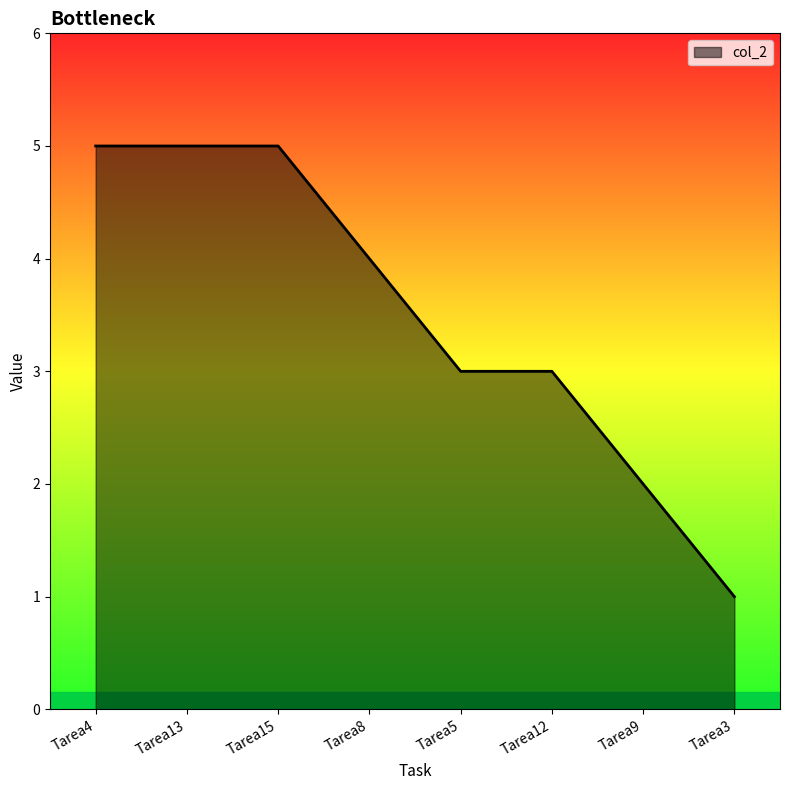

True or false: the data shows 8 at Tarea13.

False